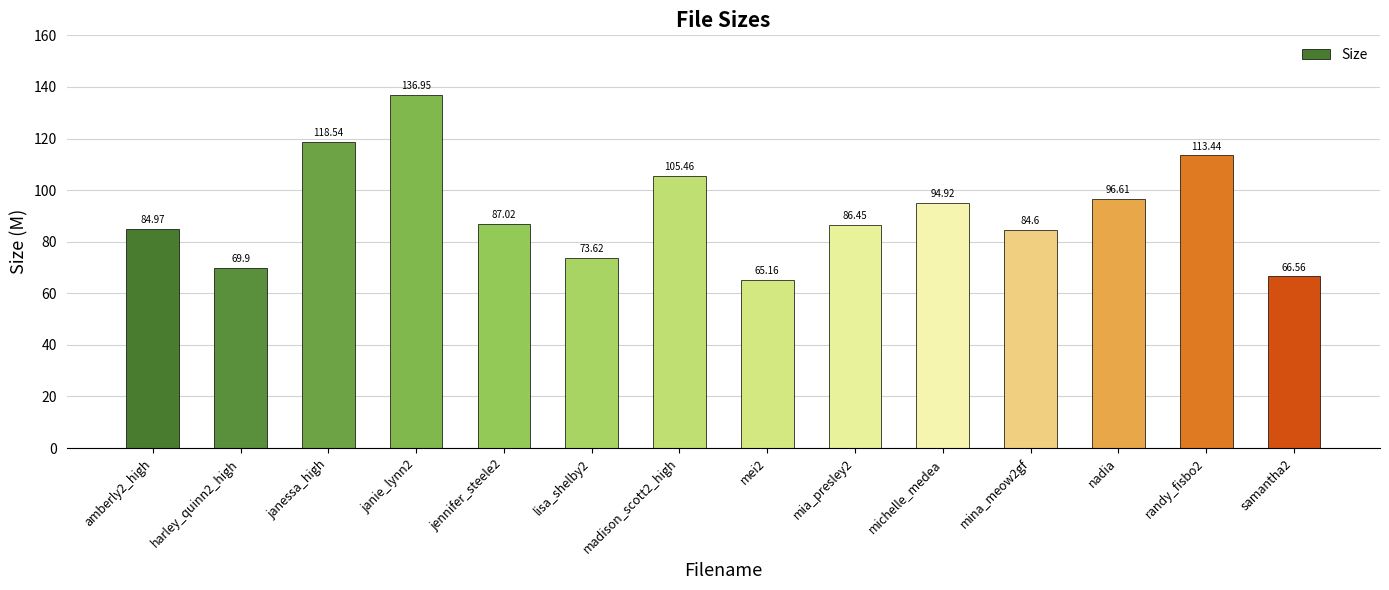

Between harley_quinn2_high and jennifer_steele2, which is larger?

jennifer_steele2